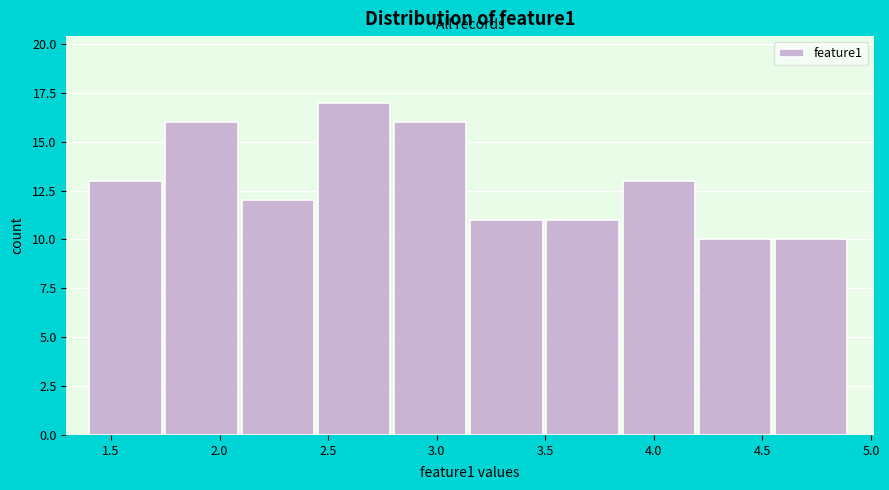

Reading left to right, list every bar in this chart as the range it spans on the x-axis followed by its height. Neither the bar edges nor the heights are printed on the chart, so give them approximately, as read against the axes.

1.40 to 1.75: 13
1.75 to 2.10: 16
2.10 to 2.45: 12
2.45 to 2.80: 17
2.80 to 3.15: 16
3.15 to 3.50: 11
3.50 to 3.85: 11
3.85 to 4.20: 13
4.20 to 4.55: 10
4.55 to 4.90: 10